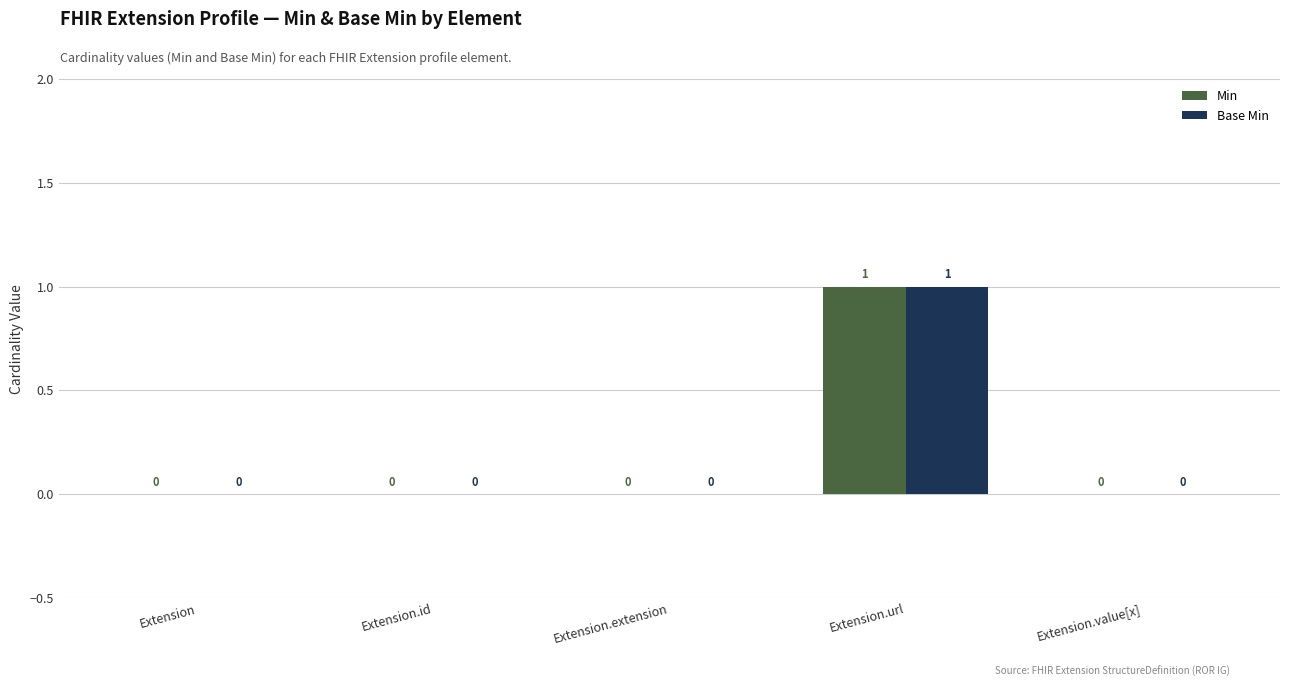

How many distinct data groups are displayed?

2